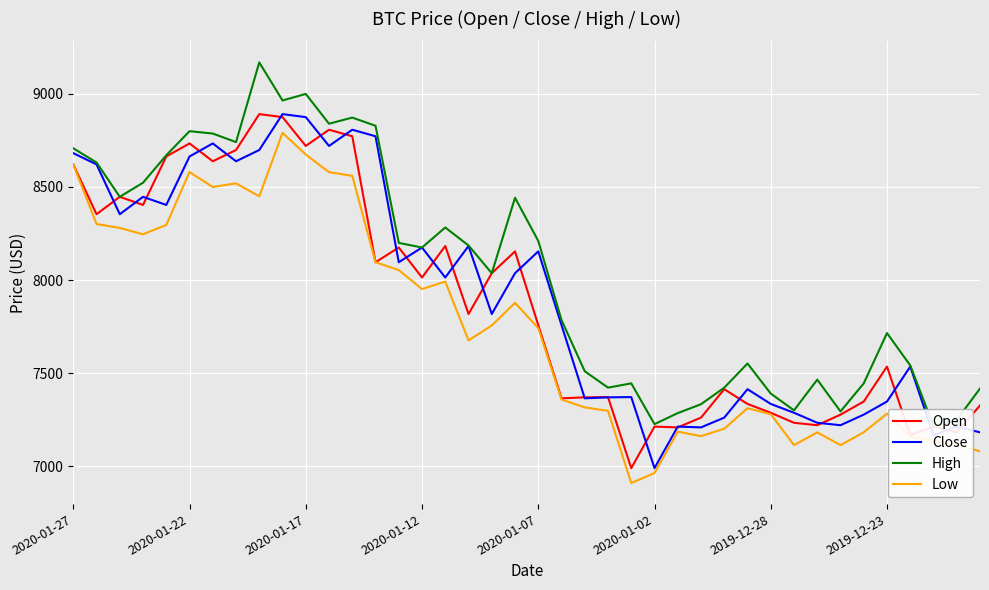

Rank the series by their maximum value, from highest to lowest.

High, Open, Close, Low